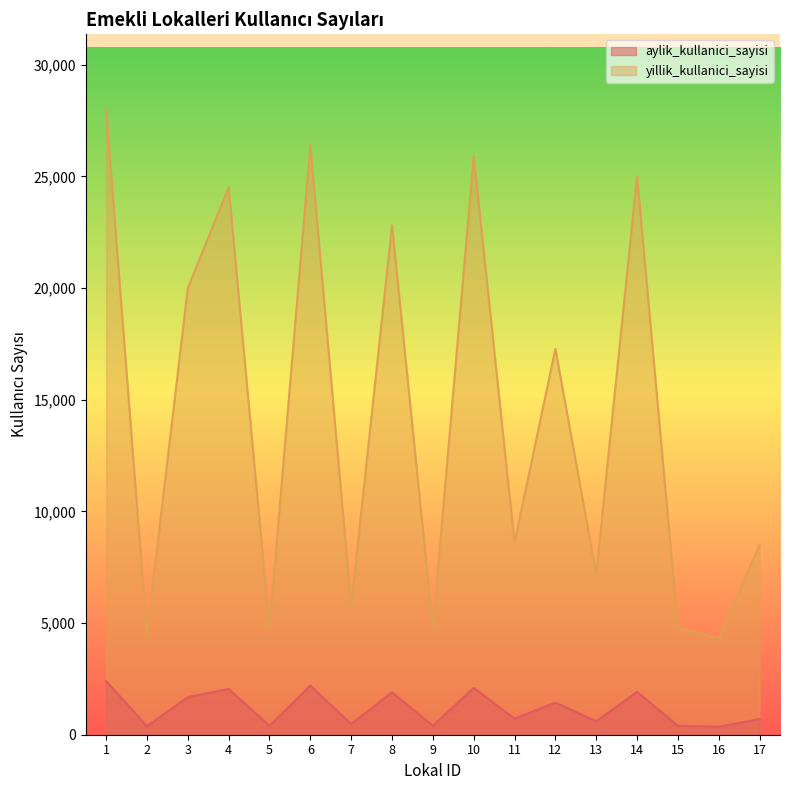

What is the sum of all aylik_kullanici_sayisi values?

20130